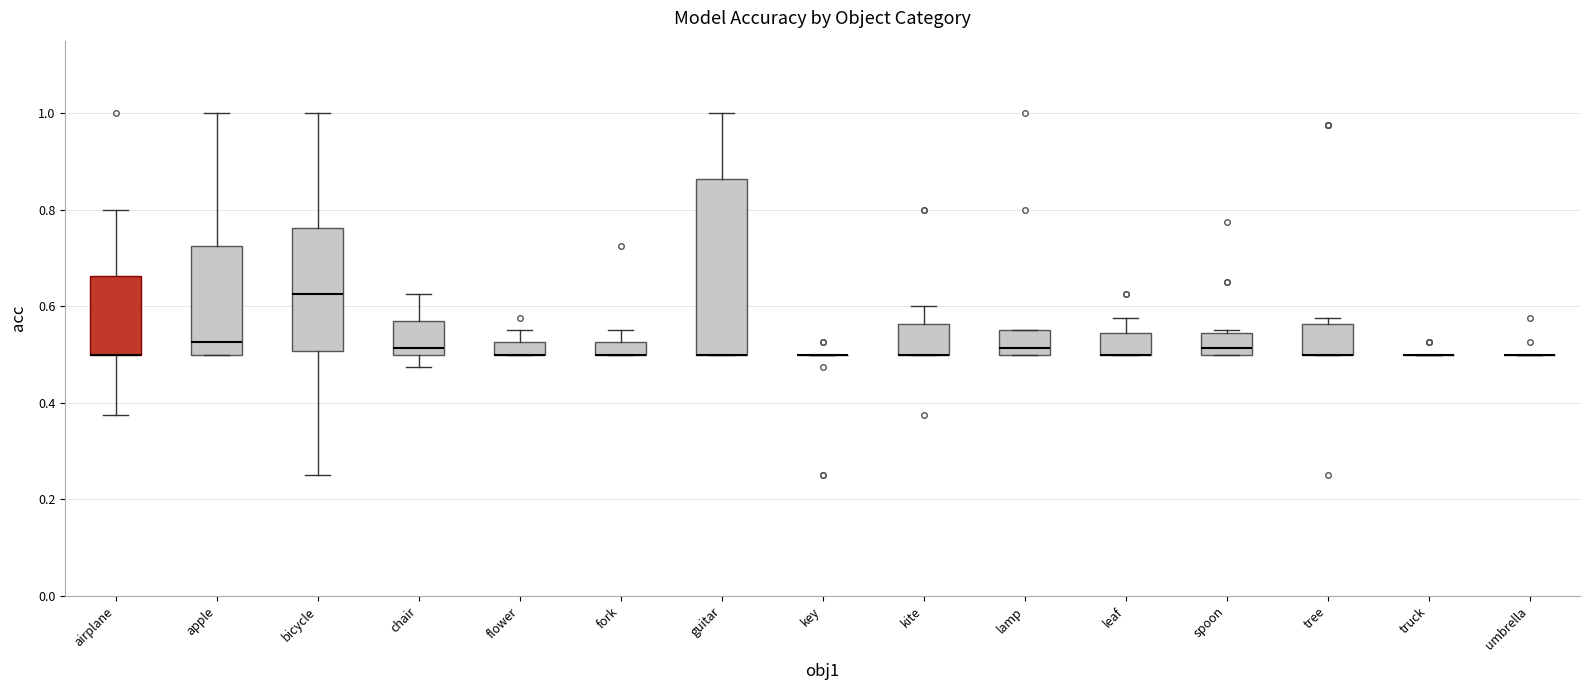

Where is the upper edge of the box for lamp on the y-axis? The values are not printed on the chart, so give them approximately, as read against the axis.

0.56